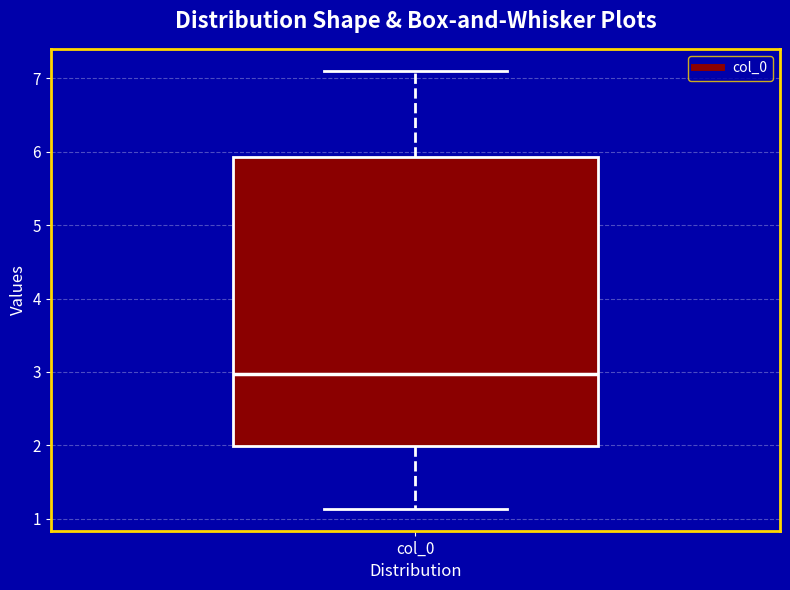

Transcribe this box plot: give where the median line is, the range the box spans, and where the two whiskers end, as read against the y-axis. The values are not printed on the chart, so give them approximately, as read against the axis.

median 3.0, box 2.0 to 5.9, whiskers 1.1 to 7.1